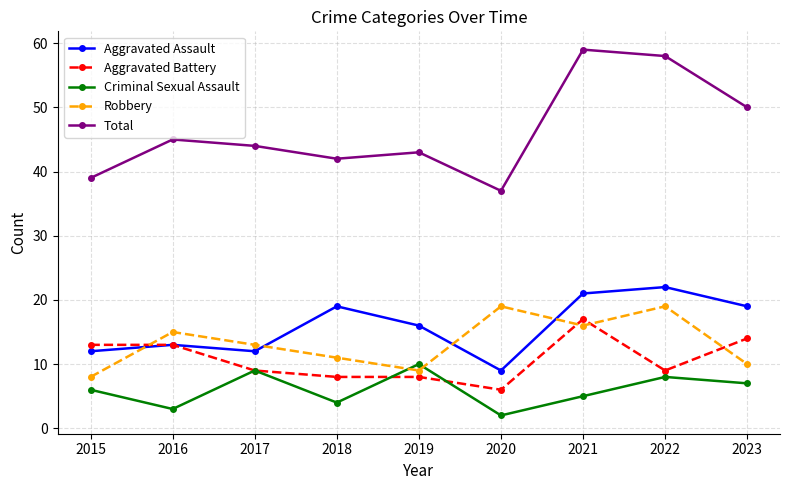

True or false: Total has a value of 29 at 2022.

False